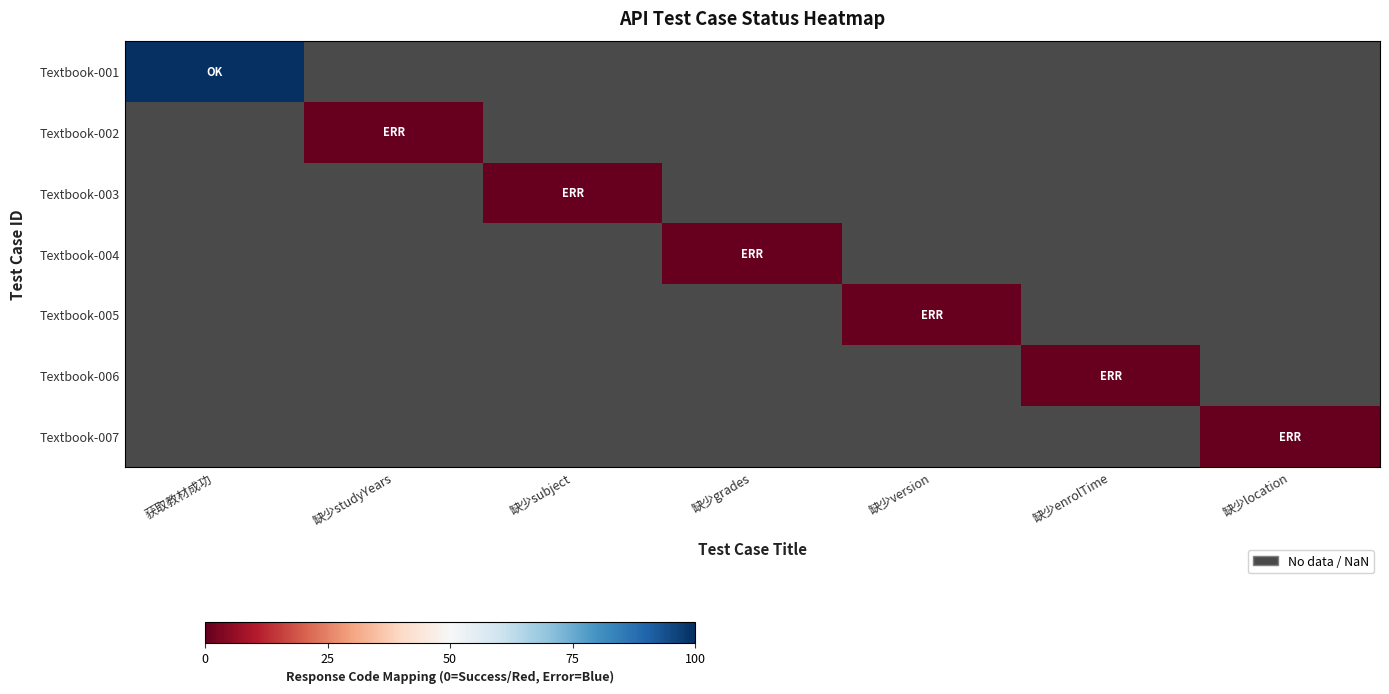

Rank the series by their average value, from lowest to highest.

Textbook-001, Textbook-002, Textbook-003, Textbook-004, Textbook-005, Textbook-006, Textbook-007